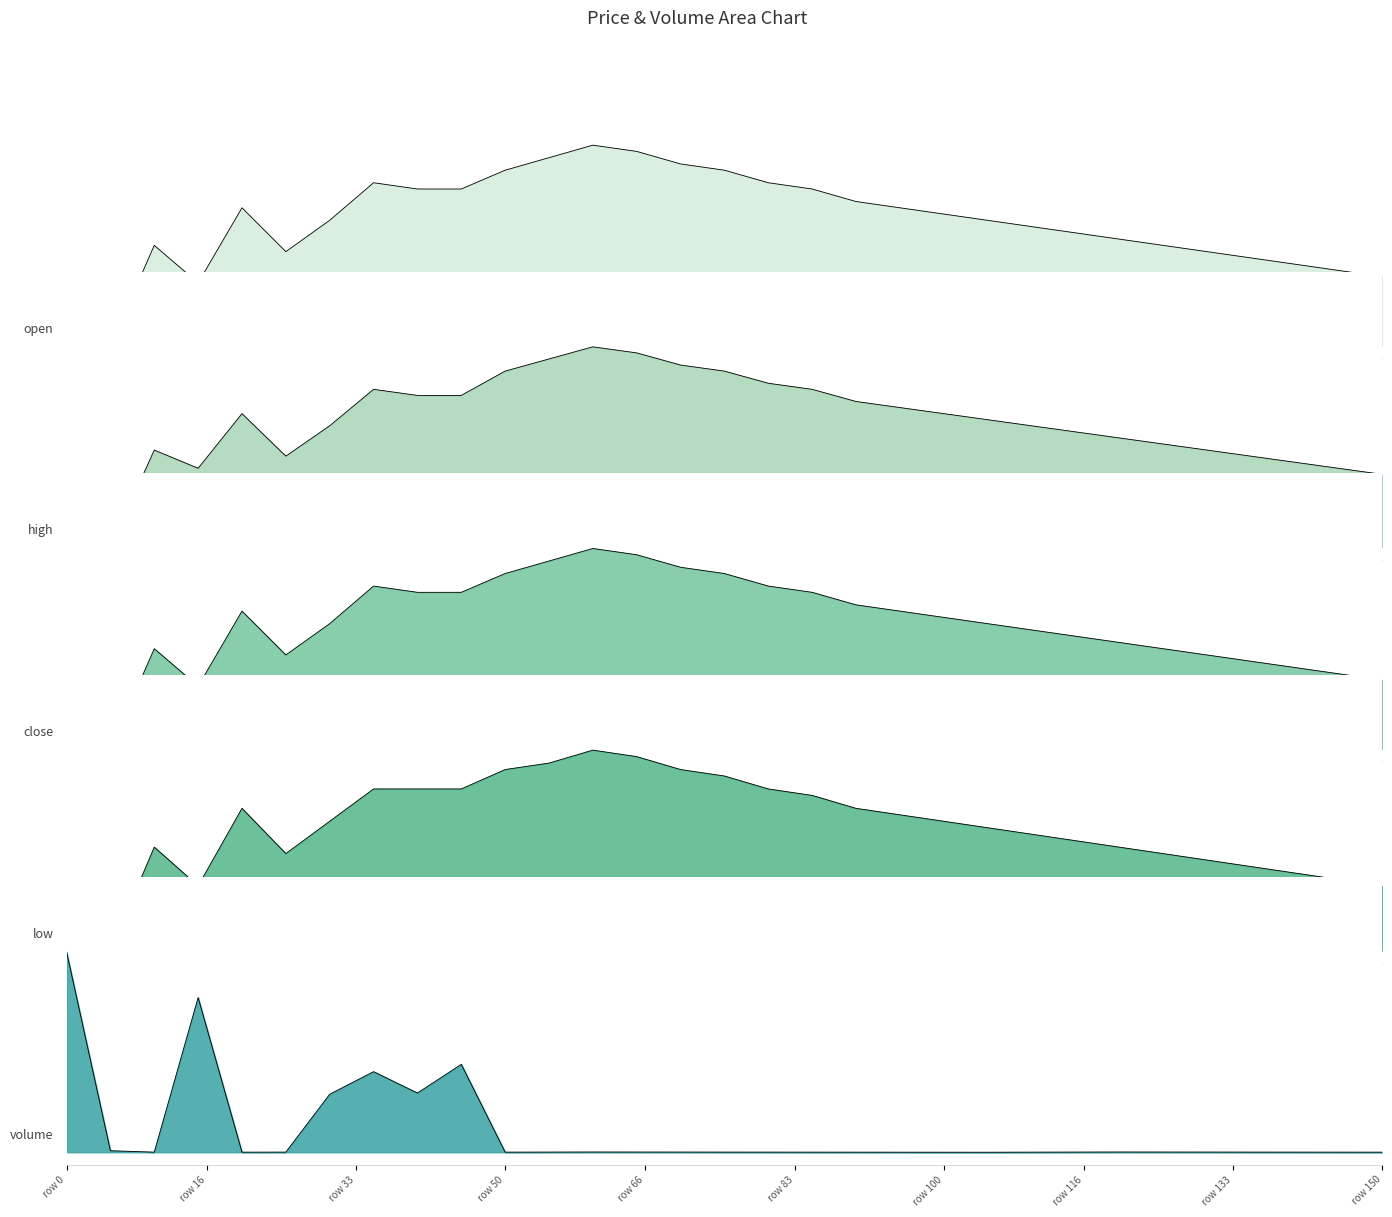

Where do open and low first cross each other?

30 and 35